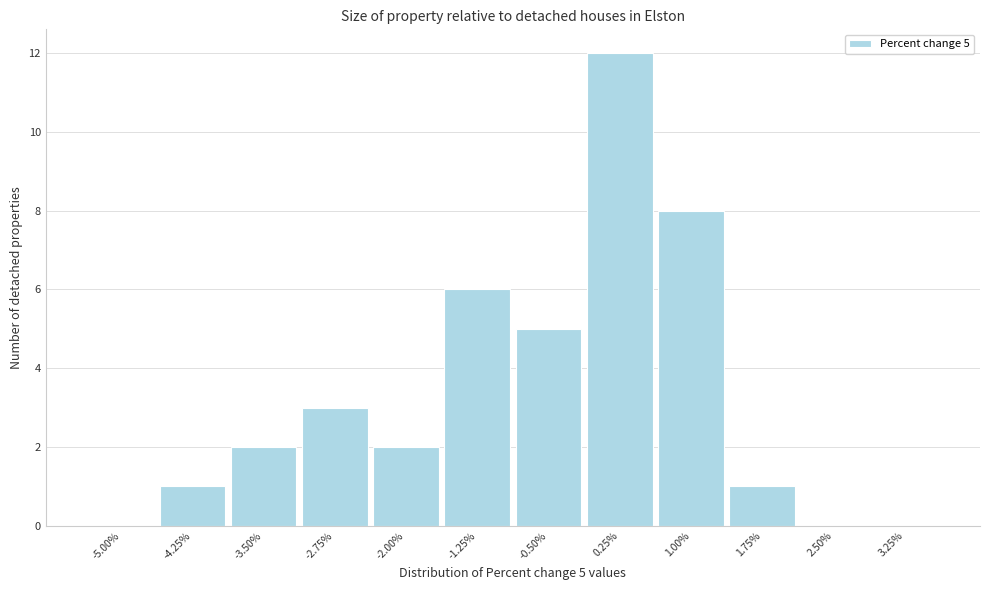

Reading right to left, transcribe all the data shown in this chart.

3.25%=0	2.50%=0	1.75%=1	1.00%=8	0.25%=12	-0.50%=5	-1.25%=6	-2.00%=2	-2.75%=3	-3.50%=2	-4.25%=1	-5.00%=0